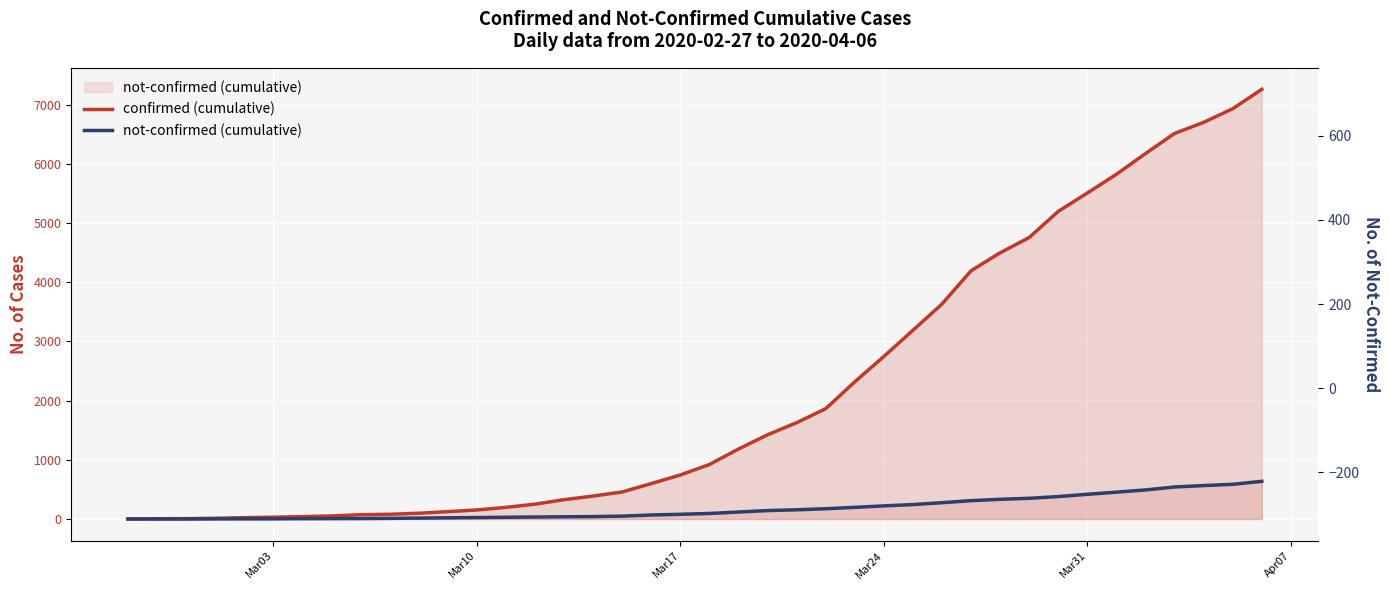

Which series has the largest range (max minus min)?

confirmed (cumulative)